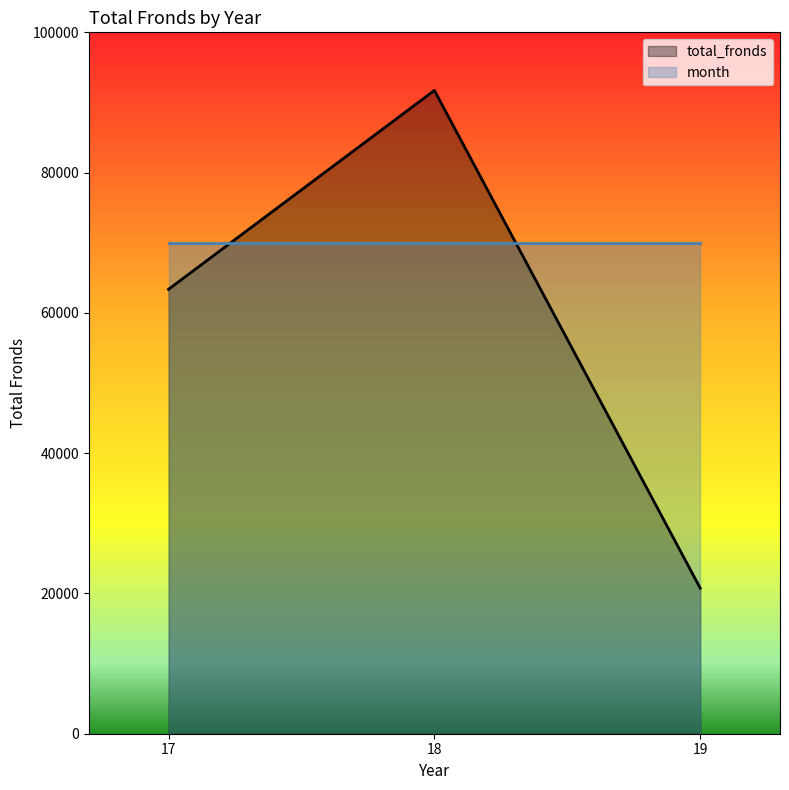

Which has a higher value, 18 or 19?

18